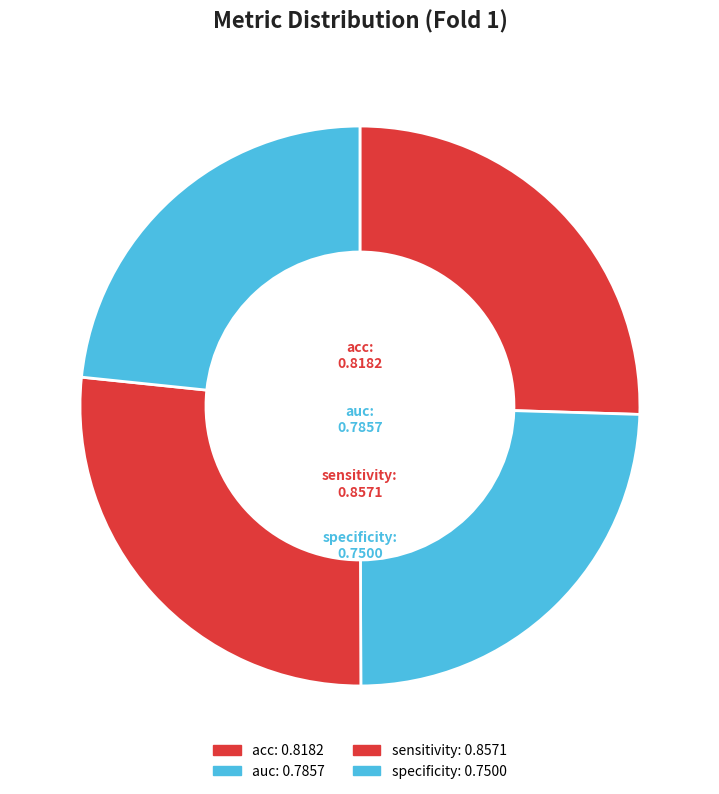

How many segments does this pie chart have?

4